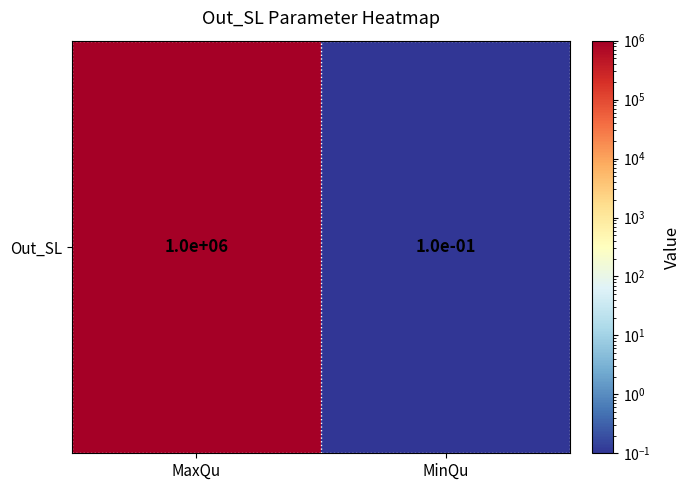

What is the change in value from MaxQu to MinQu?

-999999.9